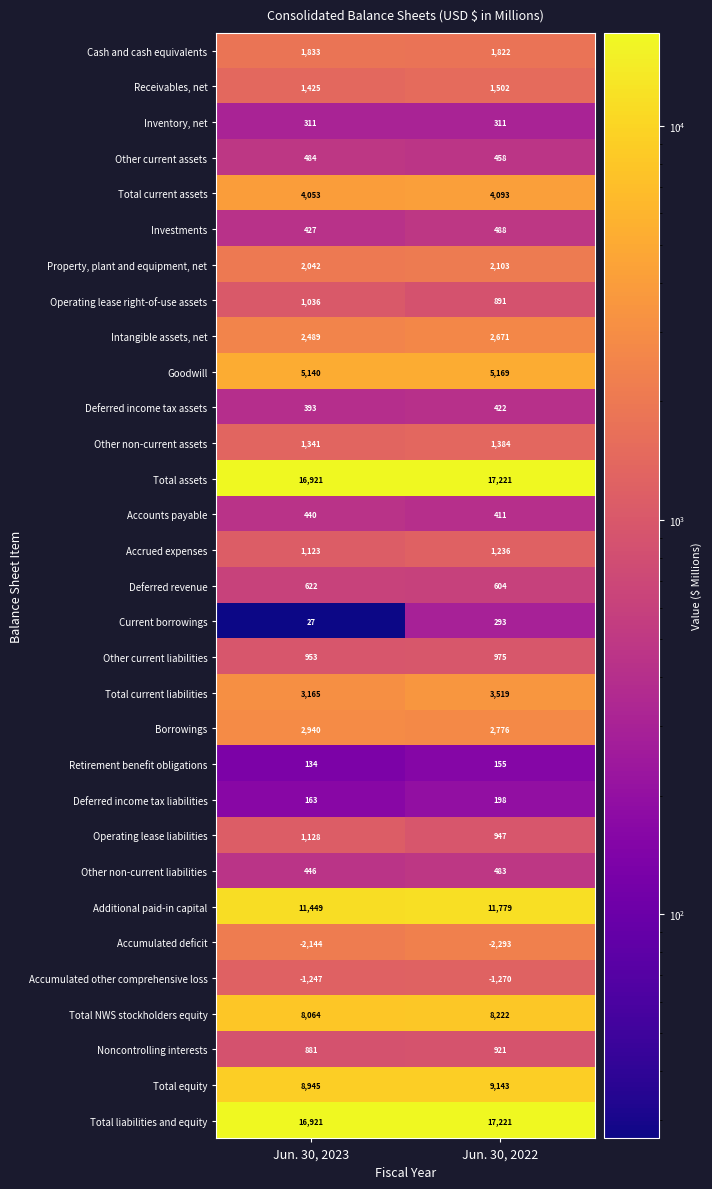

At which label does Cash and cash equivalents reach its minimum?

Jun. 30, 2022